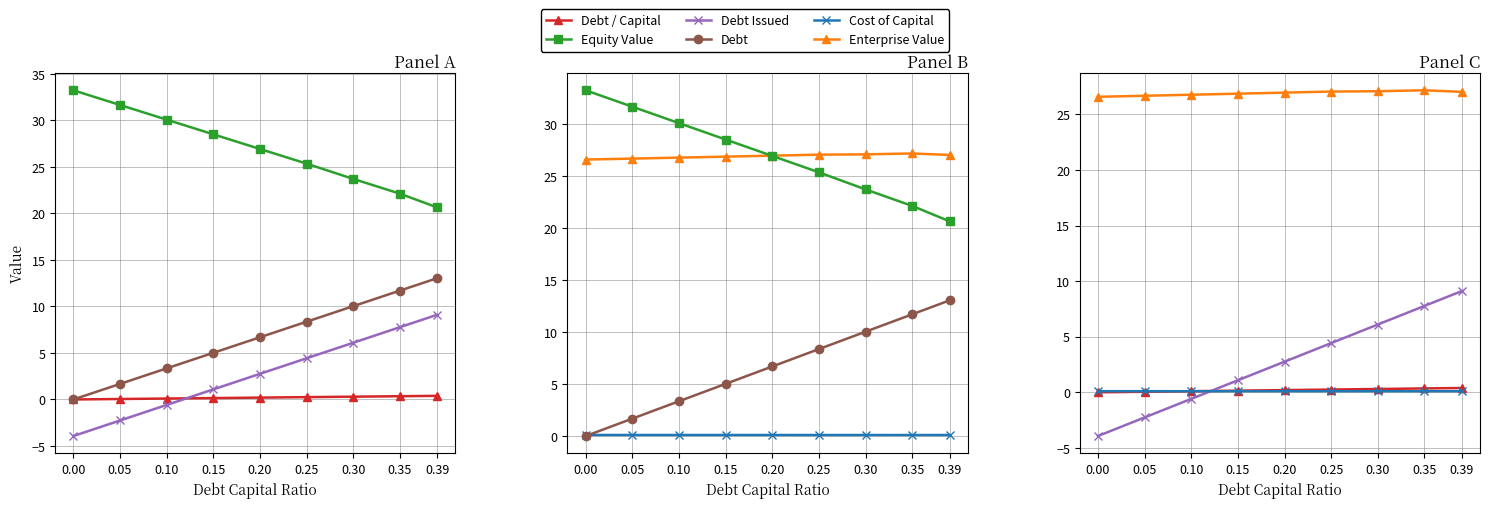

What is the value of the Cost of Capital point at the 6th from the left?

0.1